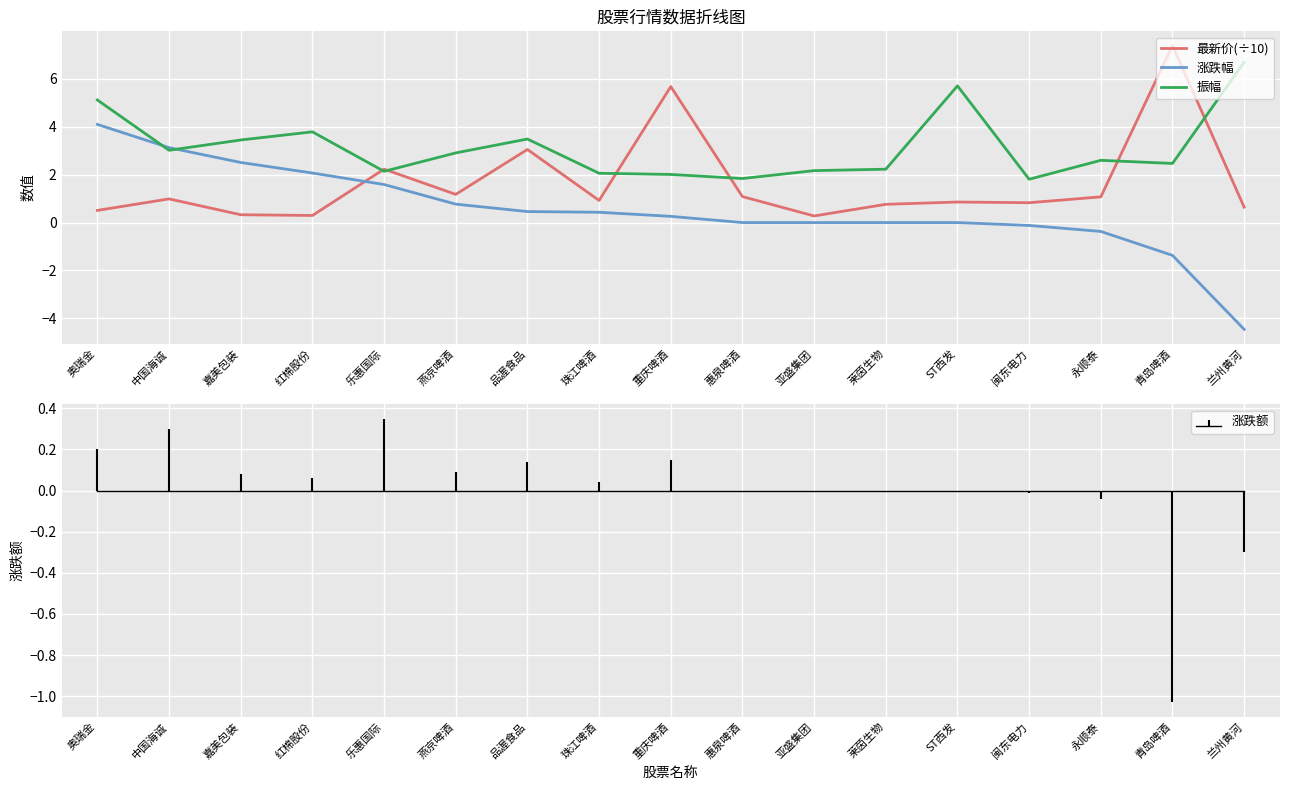

What is the average value of the 振幅 series?

3.1